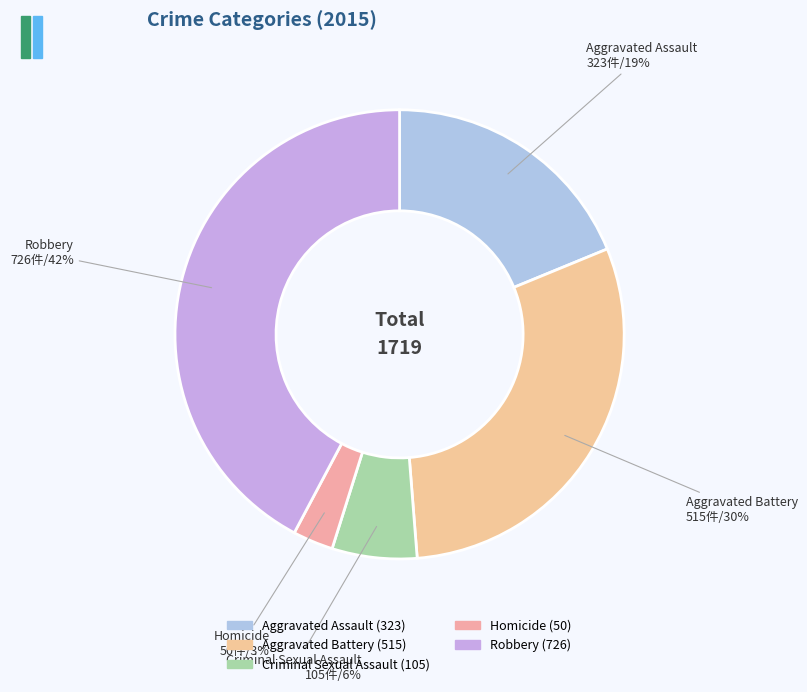

Do Robbery and Aggravated Assault together represent more than half of the pie?

Yes